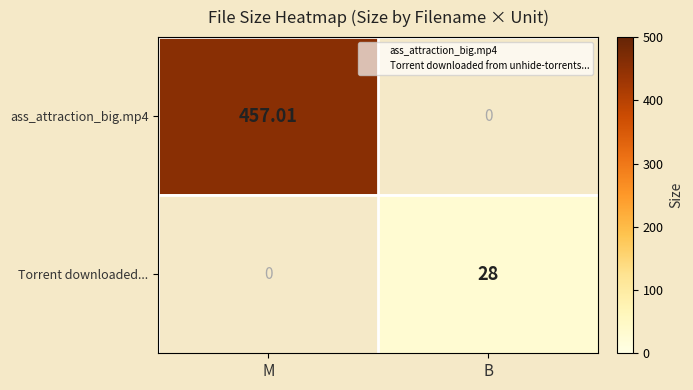

Between M and B, which series saw the biggest shift?

ass_attraction_big.mp4